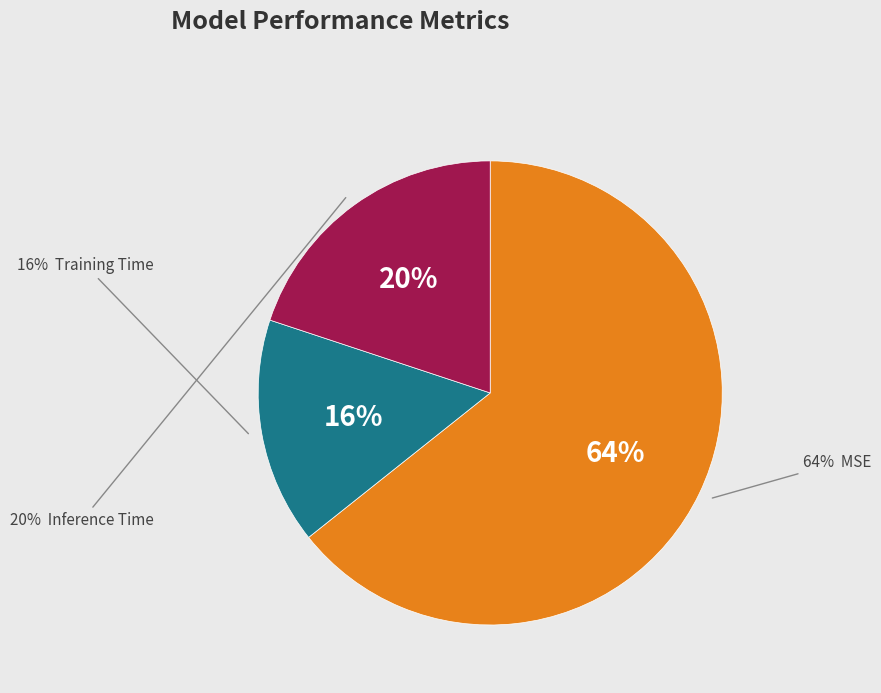

What is the majority slice?

MSE